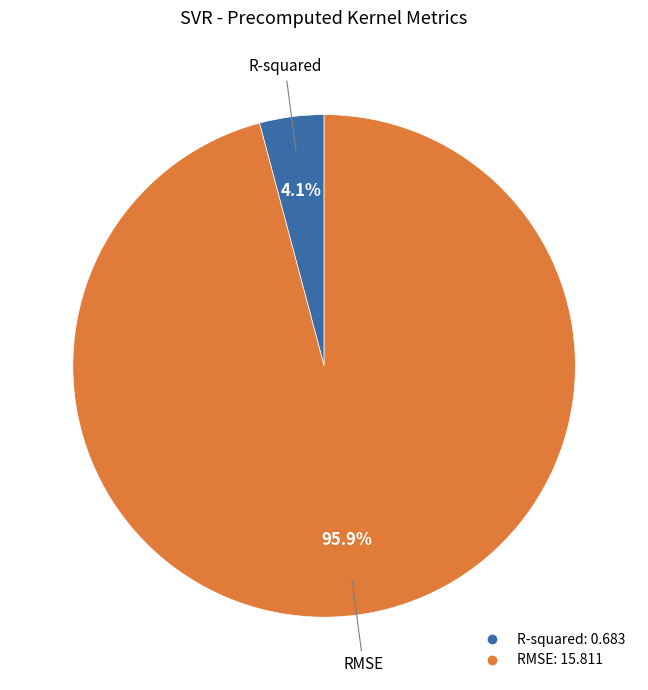

Does any single category account for the majority?

Yes